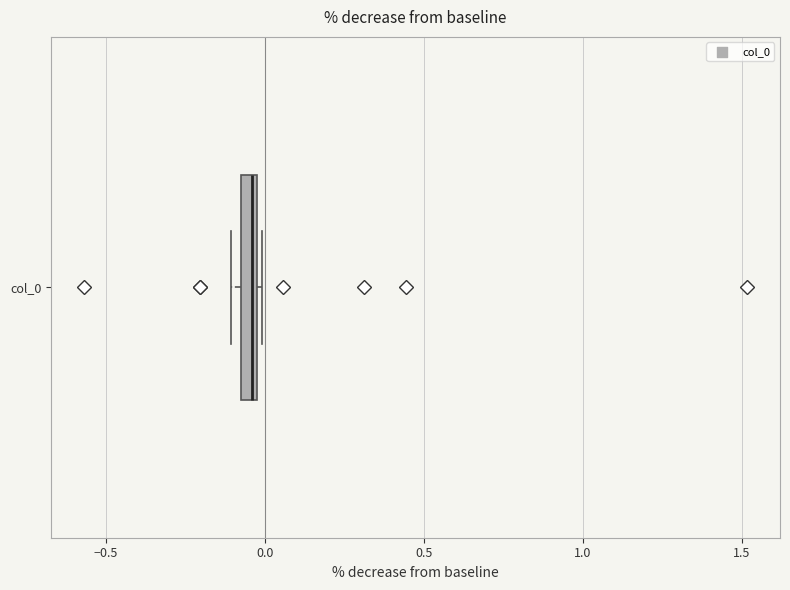

Where is the right edge of the box for col_0 on the x-axis? The values are not printed on the chart, so give them approximately, as read against the axis.

0.00